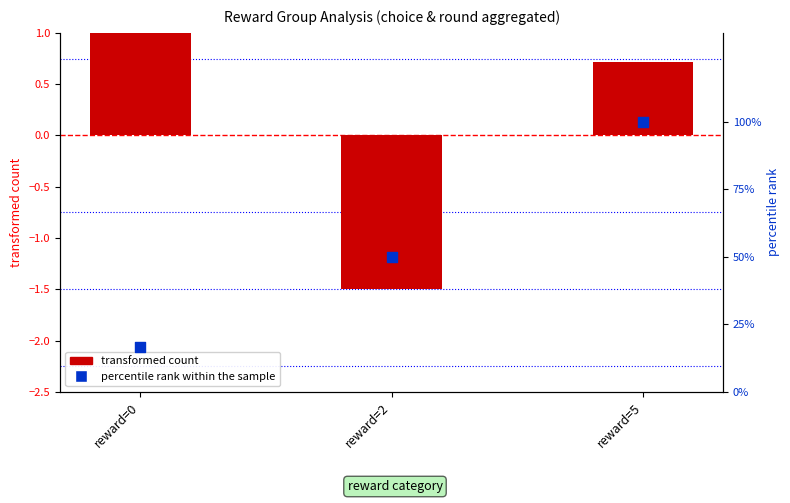

What is the total value across all series at reward=0?

18.2